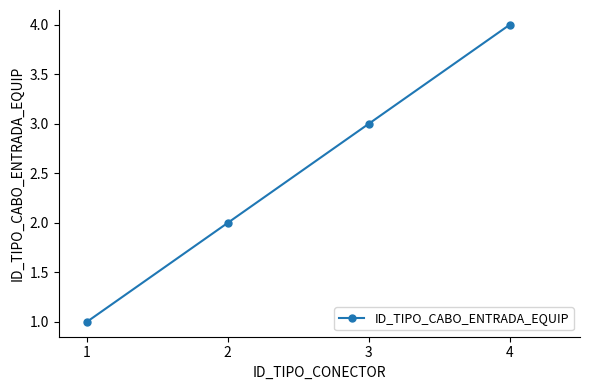

What is the difference between the maximum and minimum values?

3